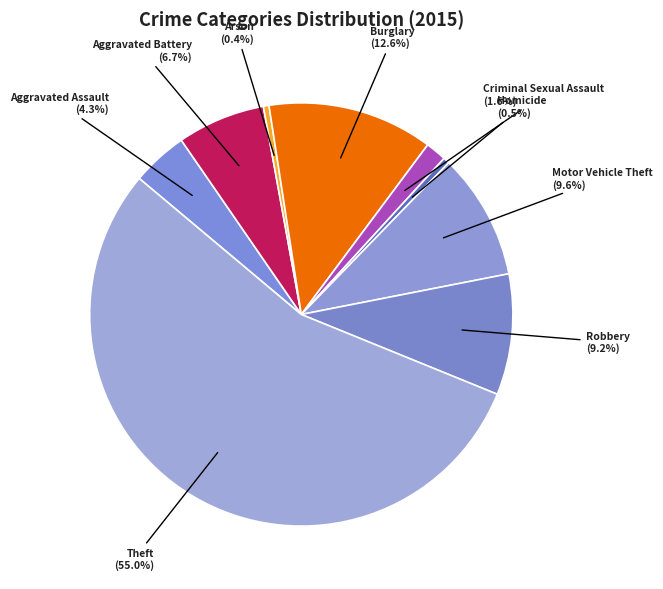

How many segments does this pie chart have?

9